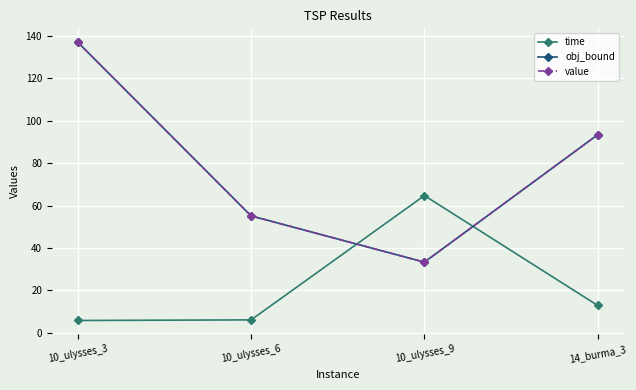

Reading right to left, extract all data points from this chart.

time: 12.9	64.7	6.1	5.8
obj_bound: 93.4	33.3	55.1	137.0
value: 93.4	33.3	55.1	137.0